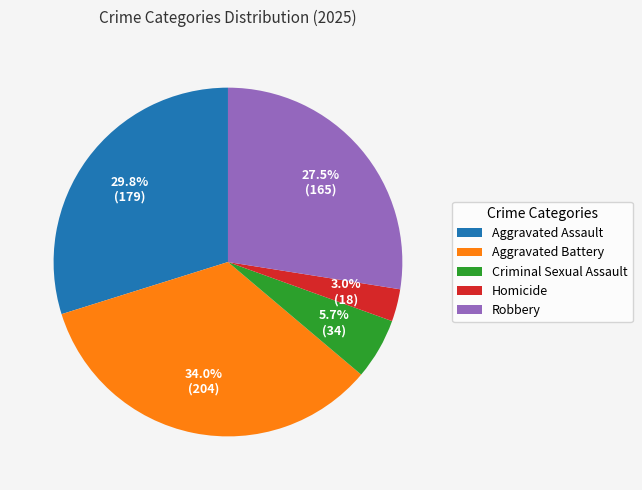

True or false: Criminal Sexual Assault accounts for 1% of the total.

False